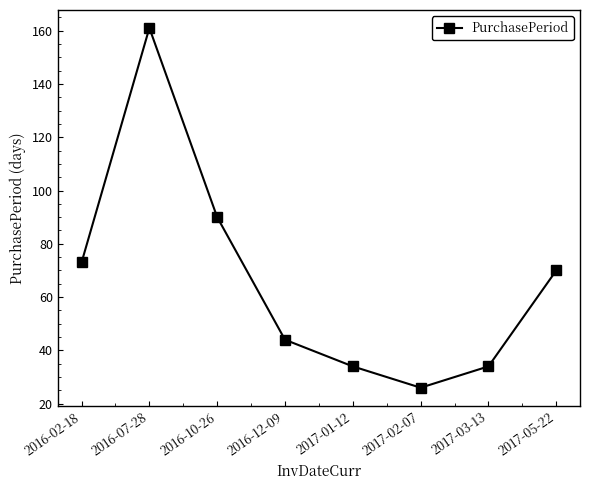

The chart shows a value of 35 at 2017-02-07. True or false?

False